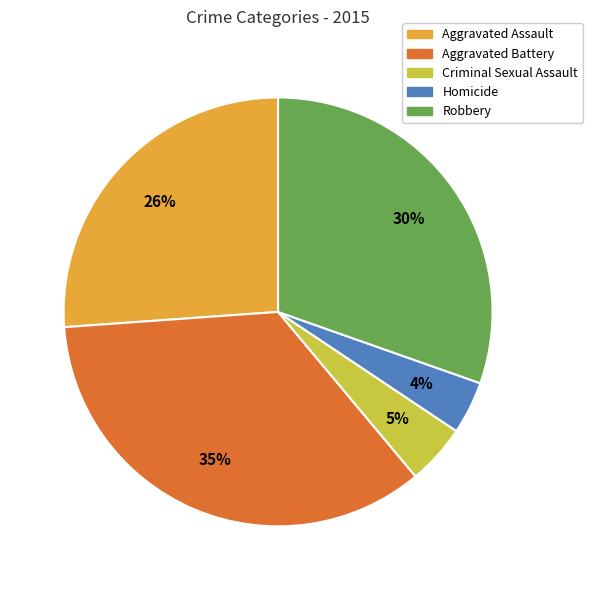

To the nearest percent, what percentage of the pie is Homicide?

4%